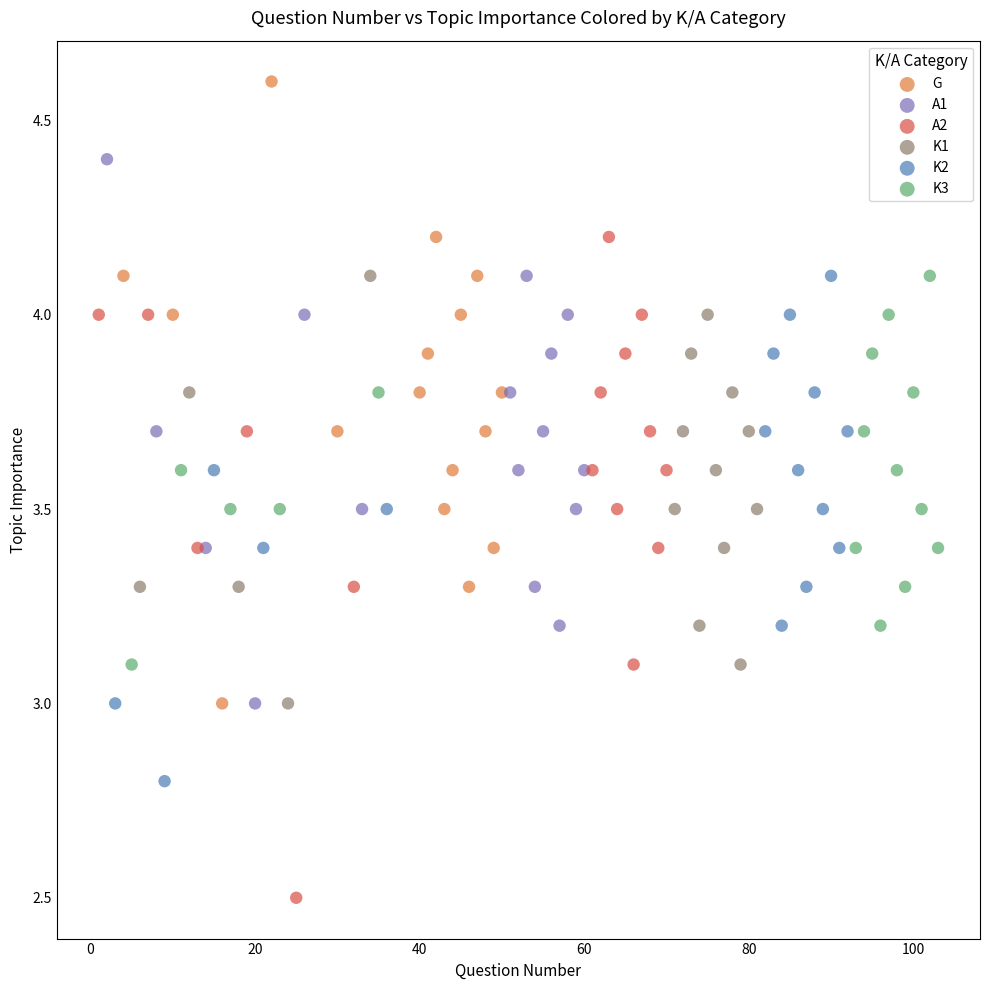

Which series contains the lowest Y value?

A2